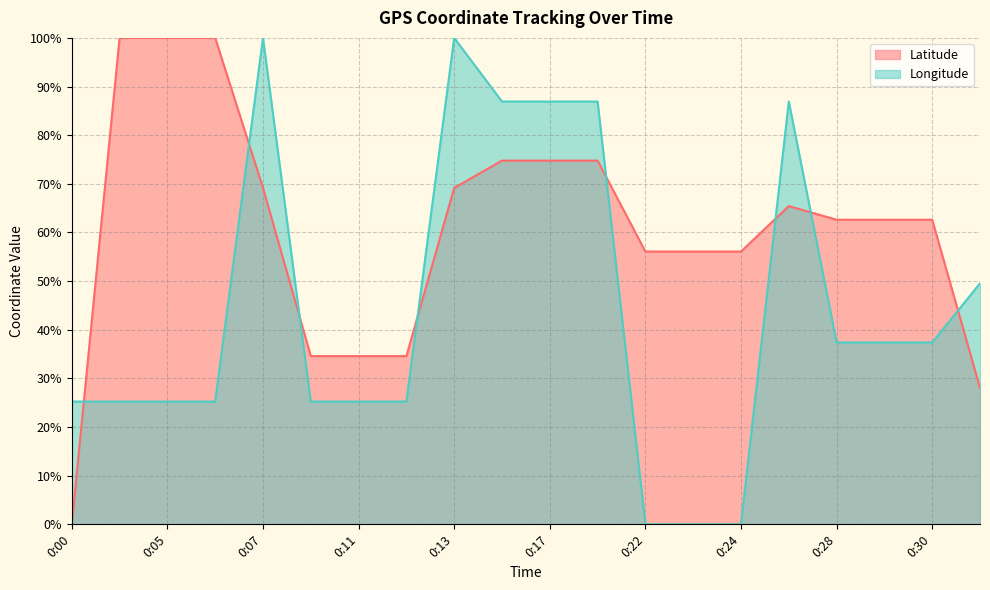

At which category is the sum across all series the highest?

0:07